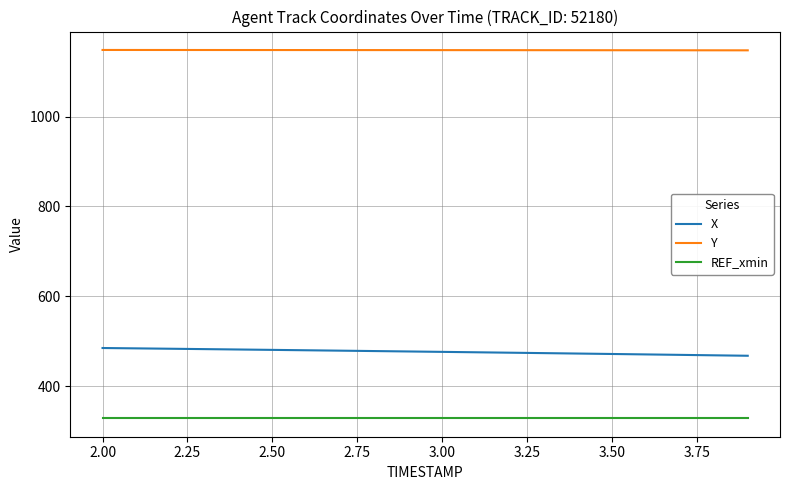

How many lines are shown in the chart?

3